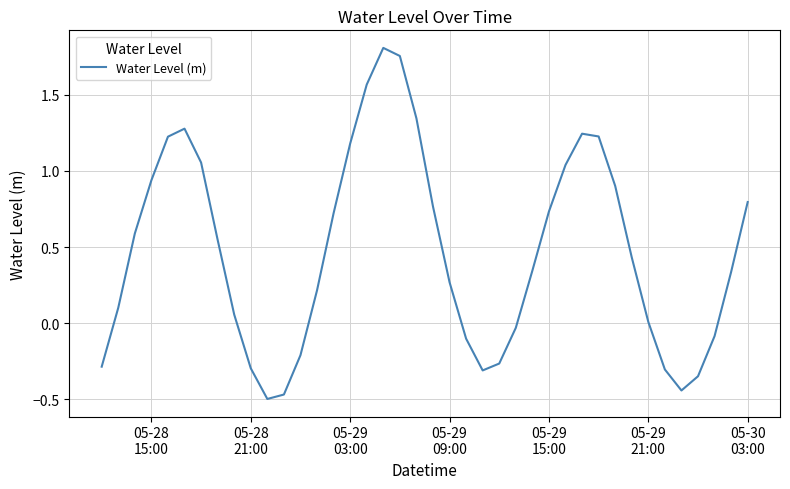

What is the difference between the maximum and minimum values?

2.3